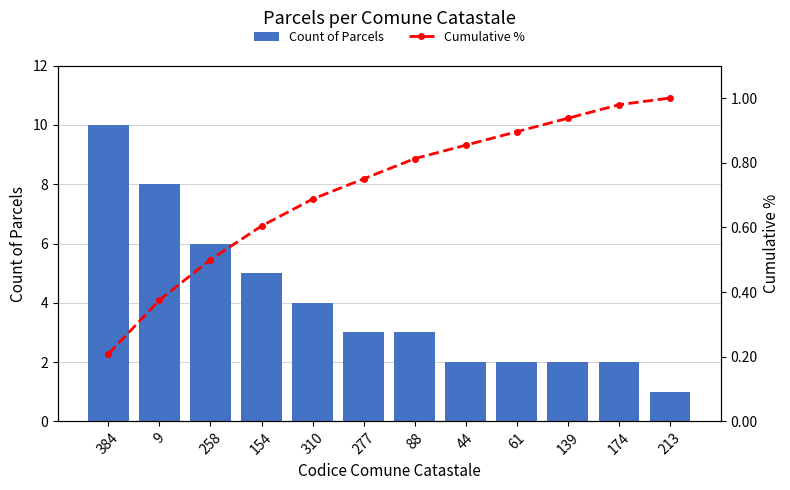

Reading left to right, what are all the values shown in this chart?

Count of Parcels: 384=10.0	9=8.0	258=6.0	154=5.0	310=4.0	277=3.0	88=3.0	44=2.0	61=2.0	139=2.0	174=2.0	213=1.0
Cumulative %: 384=0.2	9=0.4	258=0.5	154=0.6	310=0.7	277=0.8	88=0.8	44=0.9	61=0.9	139=0.9	174=1.0	213=1.0